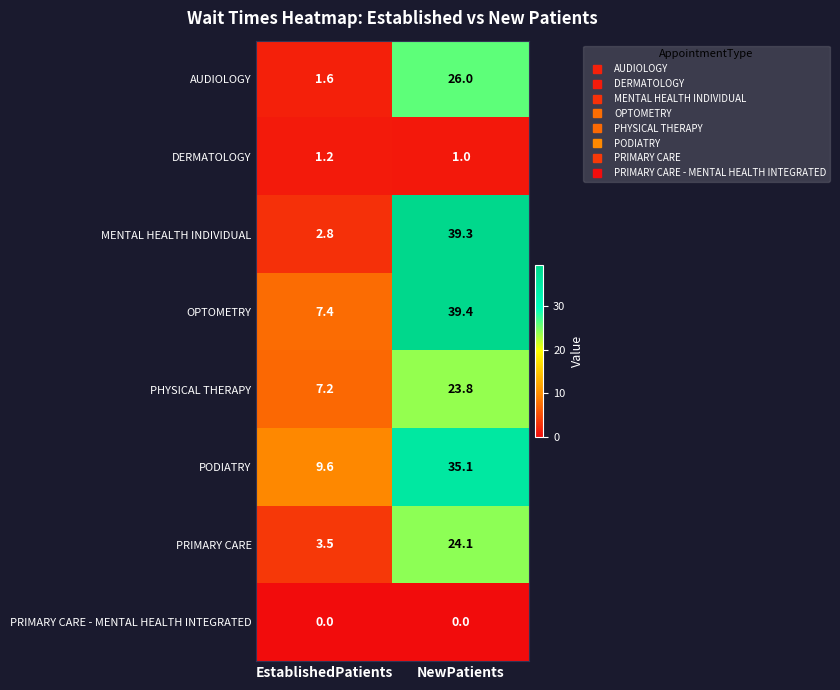

What is the sum of all PHYSICAL THERAPY values?

31.0